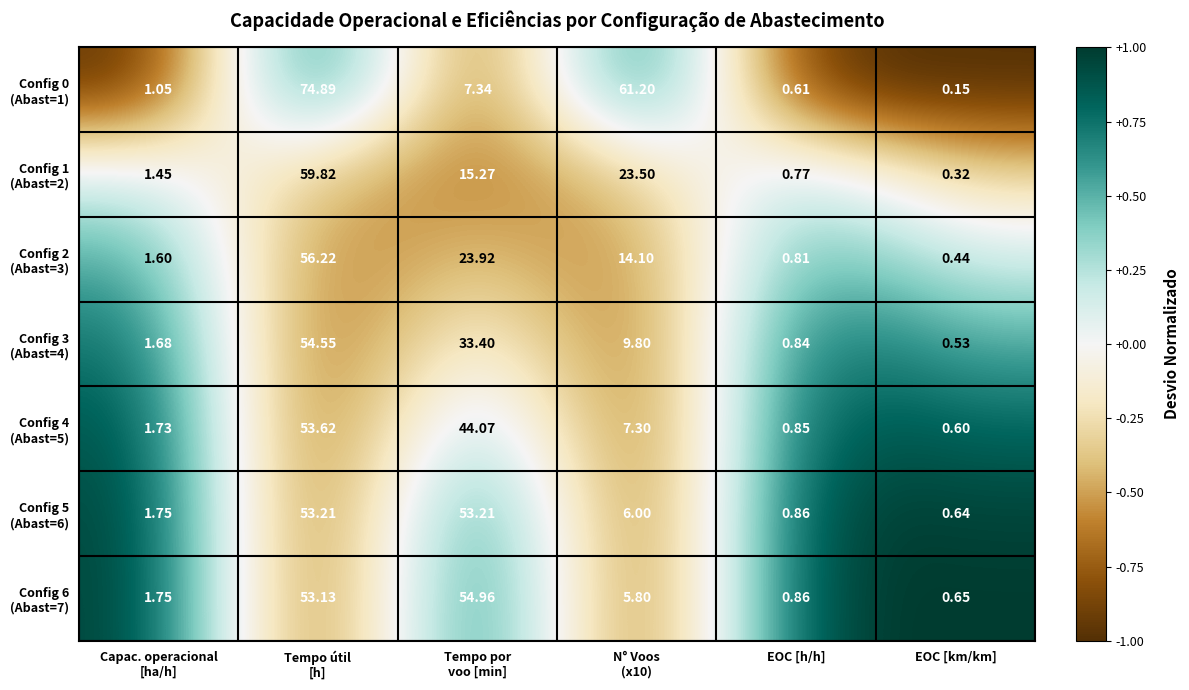

Which category has the lowest value across all series?

EOC [km/km]